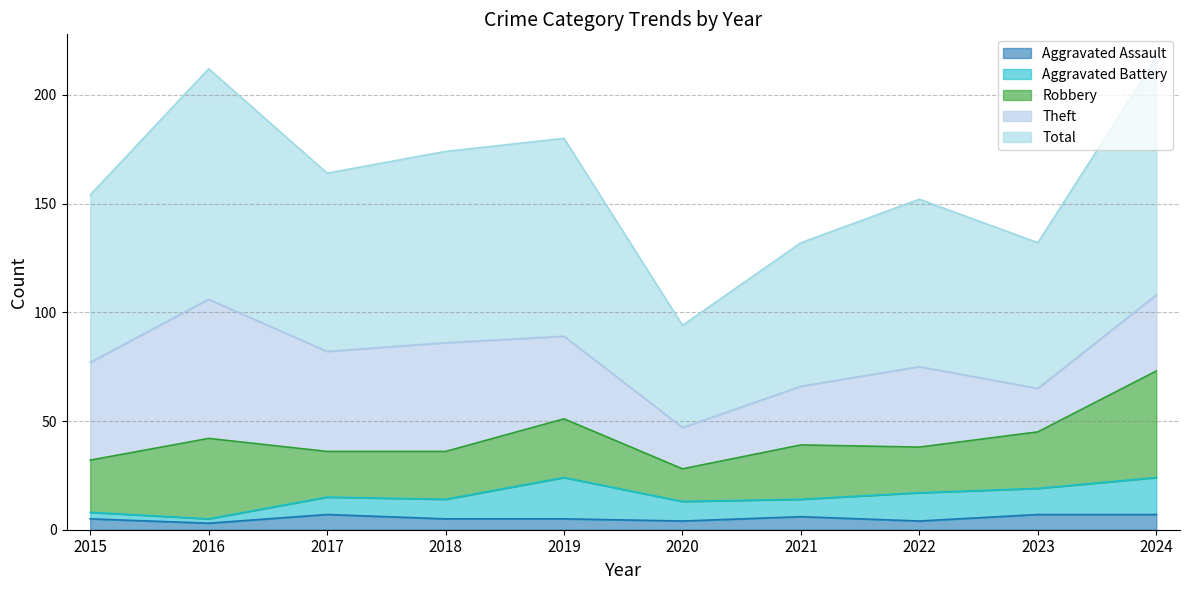

What is the sum of the Aggravated Battery values at 2022 and 2016?

15